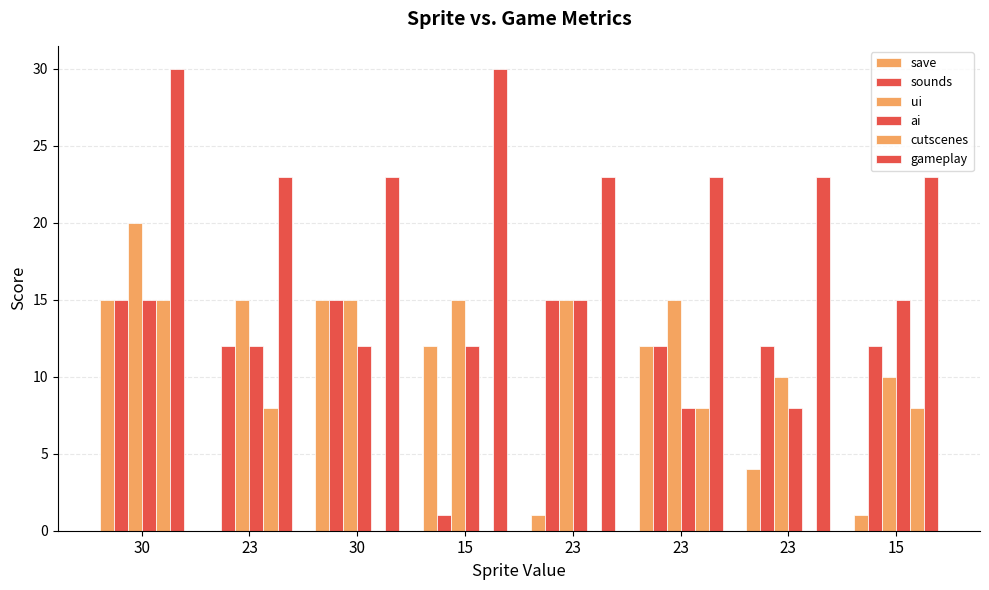

How many data points does each series have?

8